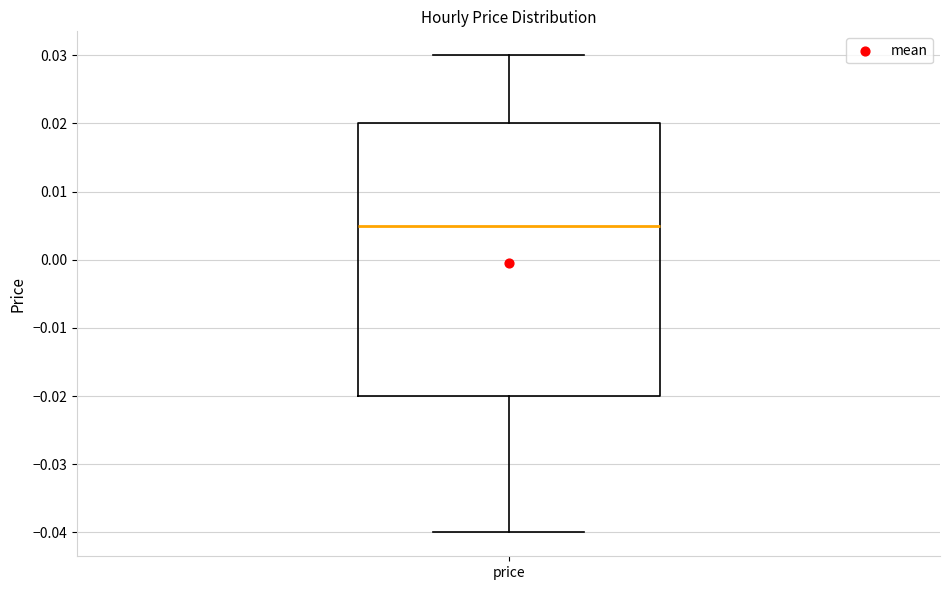

Transcribe this box plot: give where the median line is, the range the box spans, and where the two whiskers end, as read against the y-axis. The values are not printed on the chart, so give them approximately, as read against the axis.

median 0.005, box -0.020 to 0.020, whiskers -0.040 to 0.030